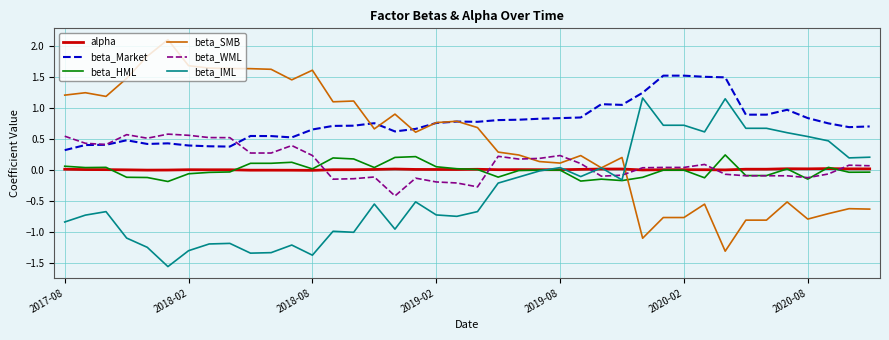

Which series has the largest range (max minus min)?

beta_SMB